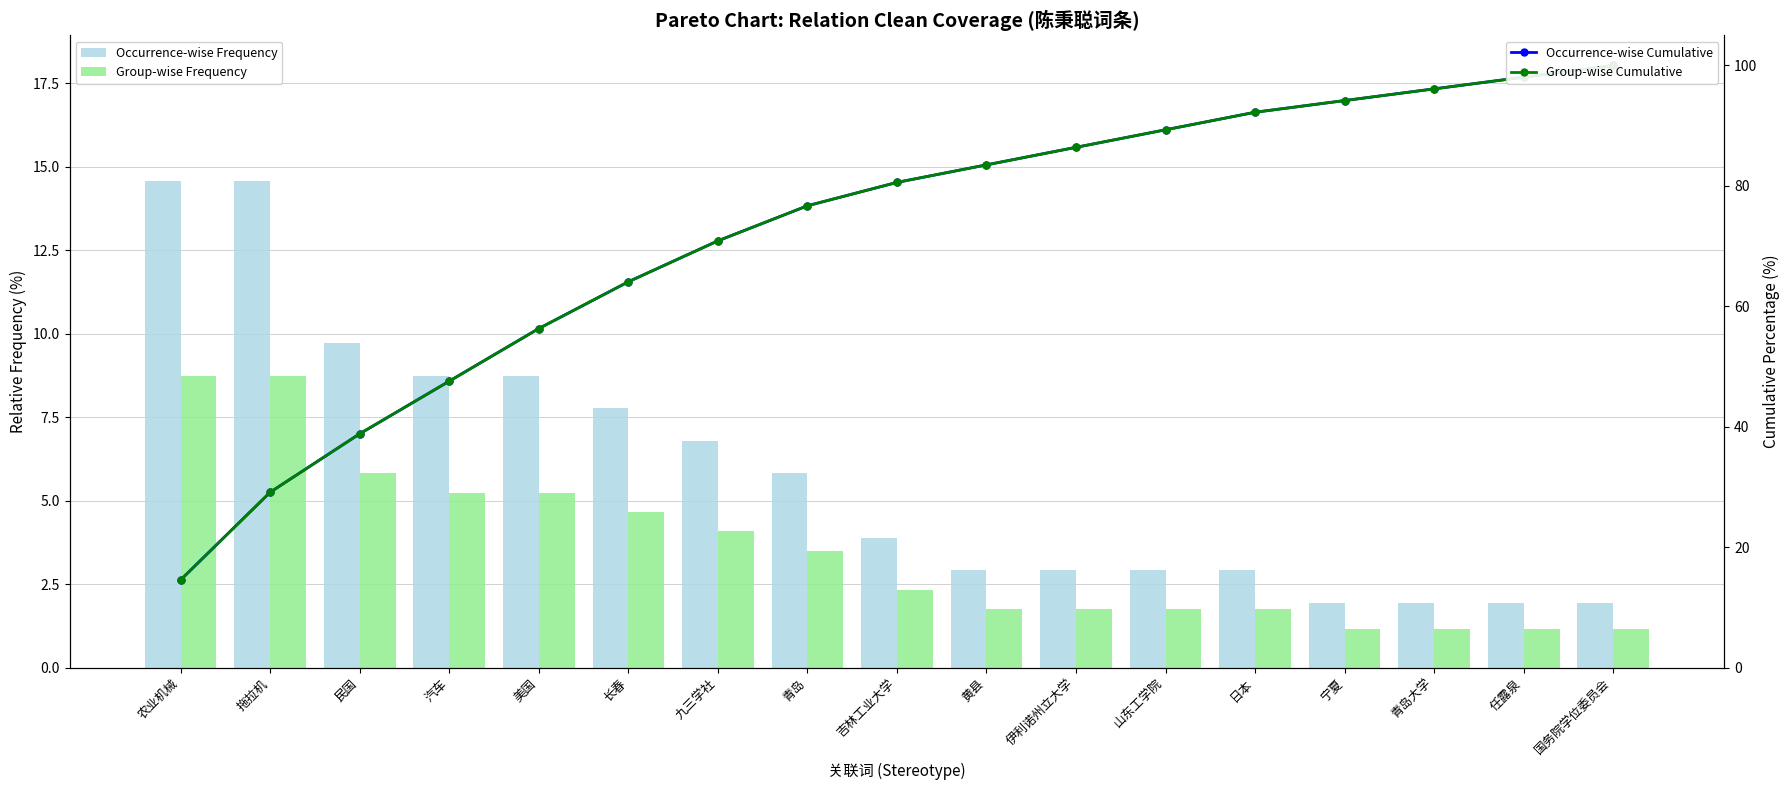

What is the average value of the Occurrence-wise Cumulative series?

71.7